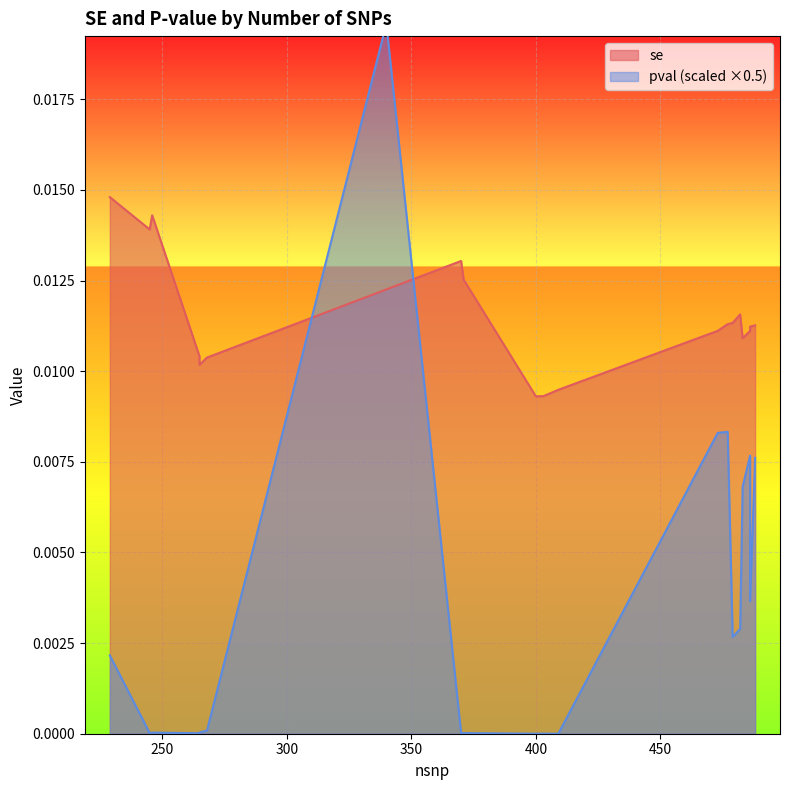

Is the value of se at 488 greater than the value of pval at 265?

Yes